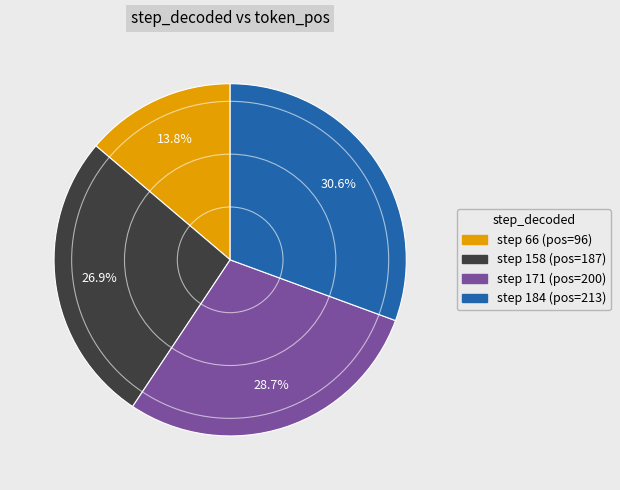

Is there any slice that represents more than half of the pie?

No